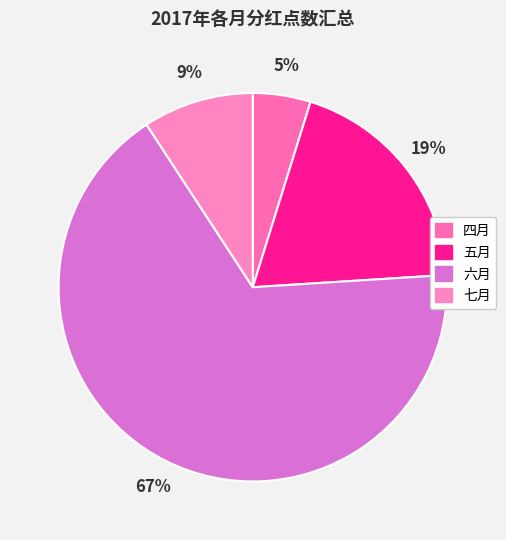

Between 七月 and 五月, which is larger?

五月